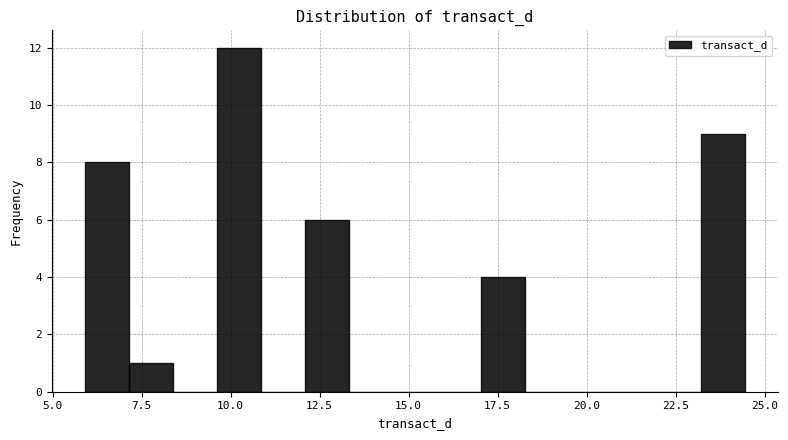

Read against the x-axis, roughly where is the centre of the tallest bar?

10.0